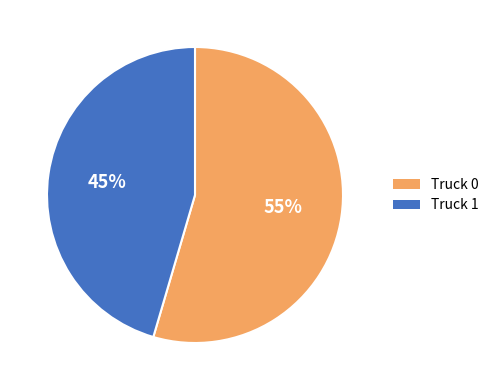

Rank the categories by value from highest to lowest.

Truck 0, Truck 1